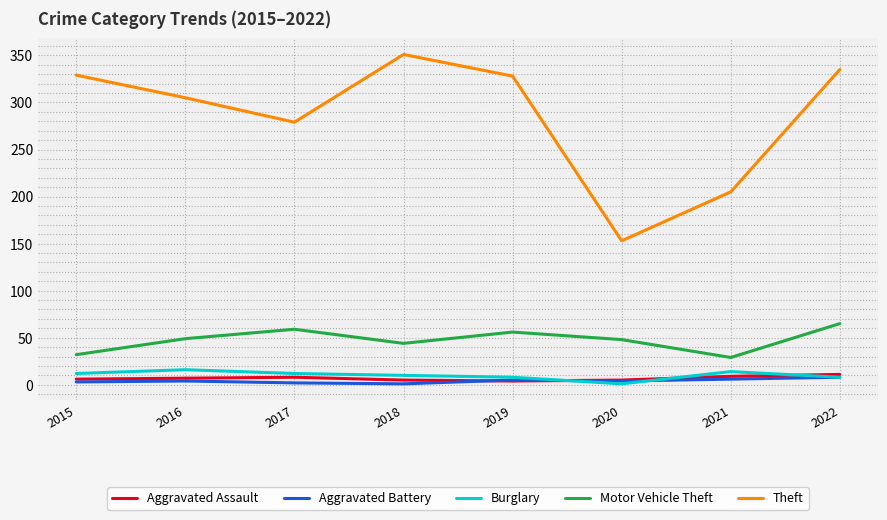

Which series has the widest spread of values?

Theft